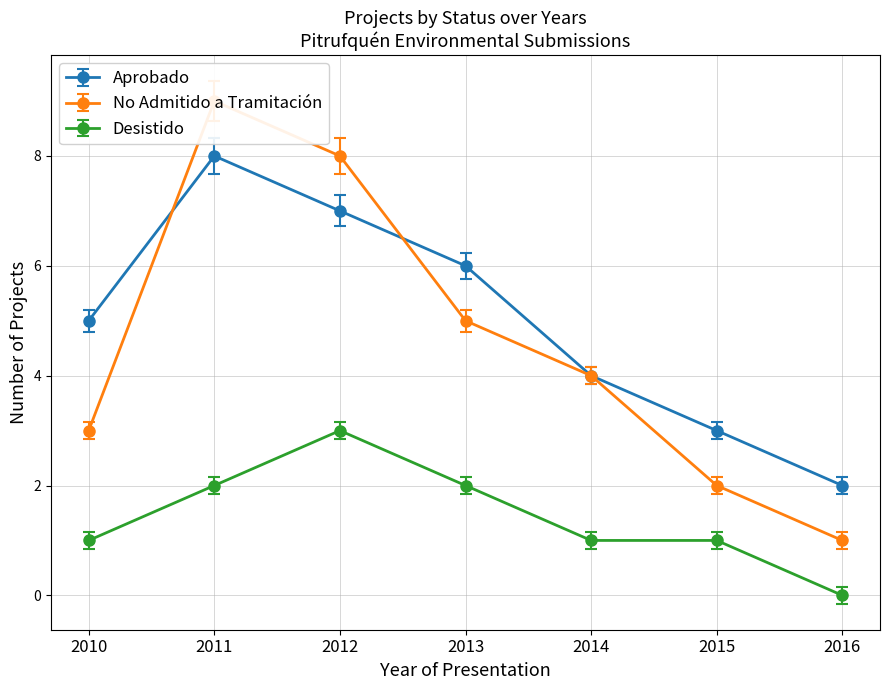

Reading left to right, list all the values displayed in this chart.

Aprobado: 5	8	7	6	4	3	2
No Admitido a Tramitación: 3	9	8	5	4	2	1
Desistido: 1	2	3	2	1	1	0